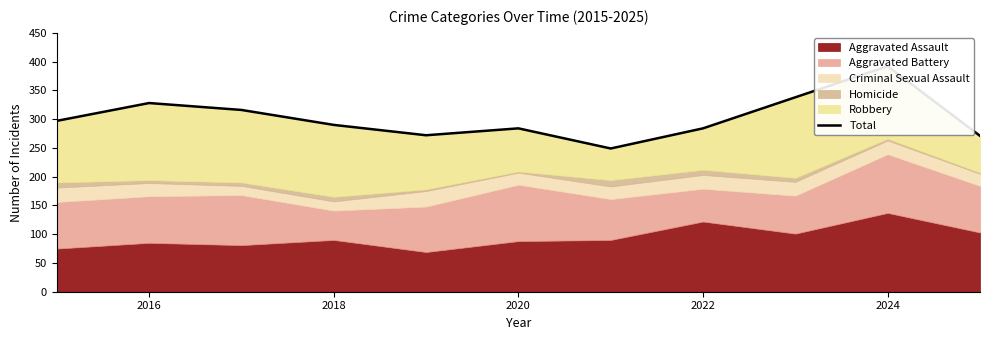

Count the number of values greater than 290.

5